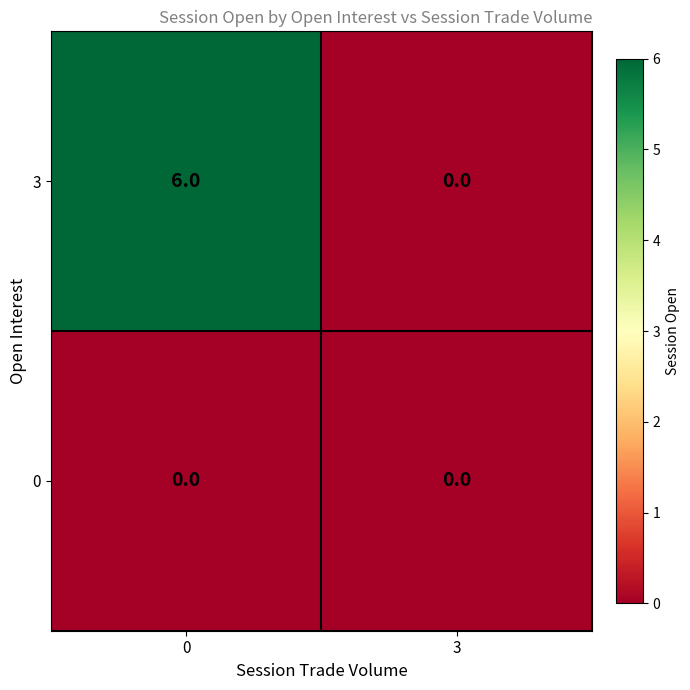

The value of 3 at 0 is 6. True or false?

True